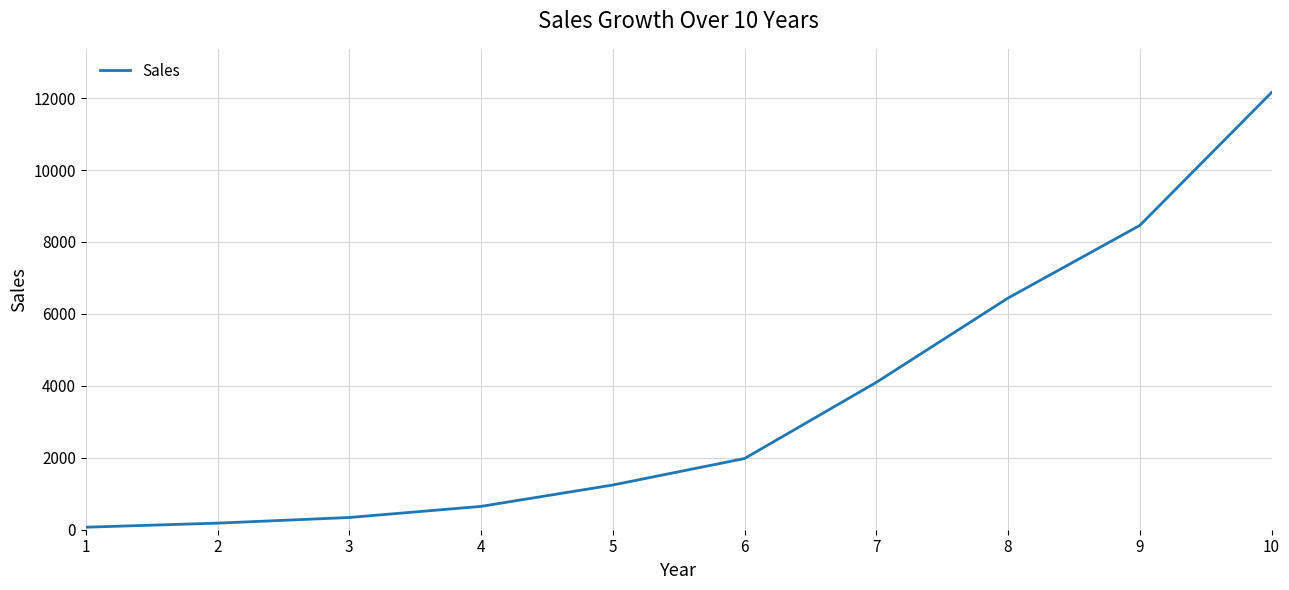

Is it true that the value at 5 is 1243?

True